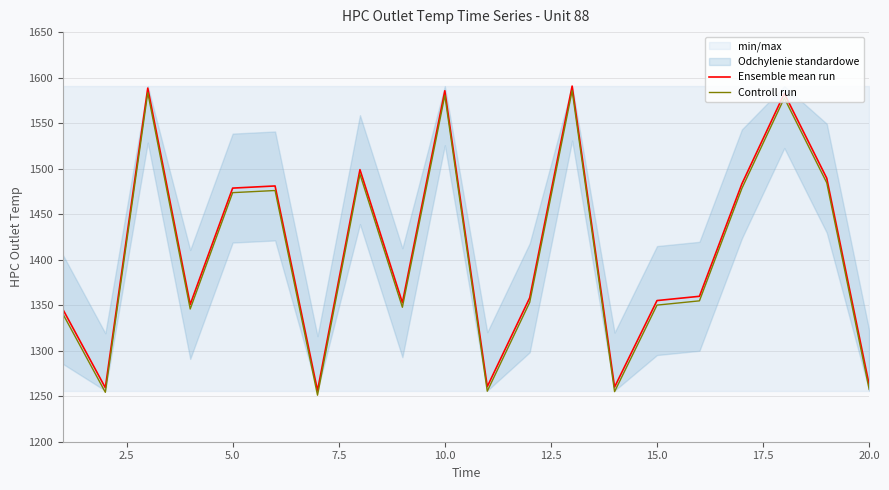

Reading right to left, what are all the values shown in this chart?

Ensemble mean run: 1262.5	1489.5	1582.5	1483.3	1359.8	1355.1	1260.0	1590.7	1358.1	1260.5	1585.5	1352.7	1498.9	1256.1	1481.0	1478.6	1350.8	1588.5	1259.3	1345.3
Controll run: 1257.5	1484.5	1577.5	1478.3	1354.8	1350.1	1255.0	1585.7	1353.1	1255.5	1580.5	1347.7	1493.9	1251.1	1476.0	1473.6	1345.8	1583.5	1254.3	1340.3